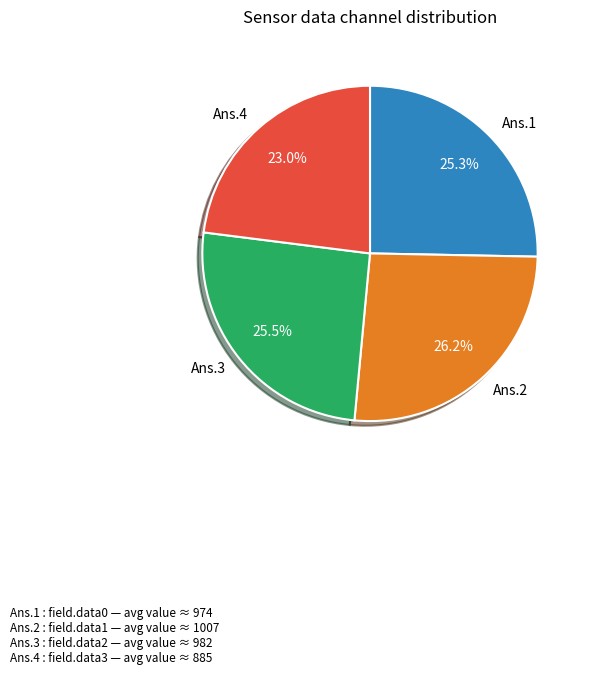

What is the largest slice in the pie chart?

Ans.2